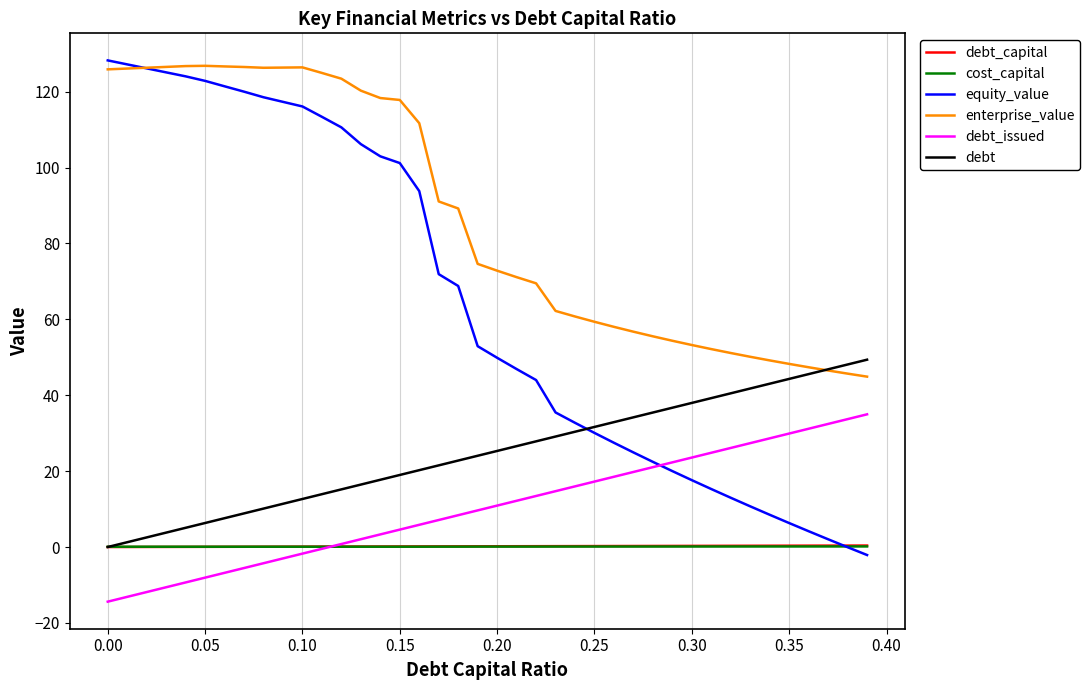

After their last crossing, which series has the higher values: debt or equity_value?

debt